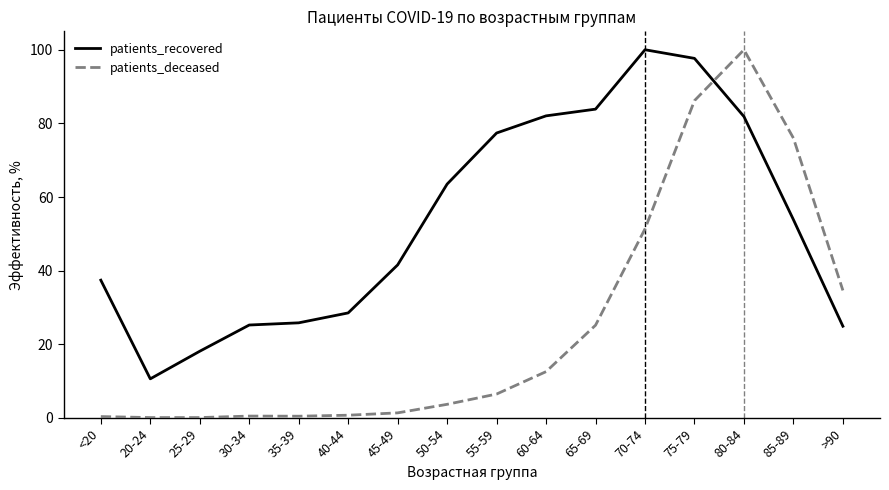

True or false: patients_recovered and patients_deceased intersect in this chart.

True